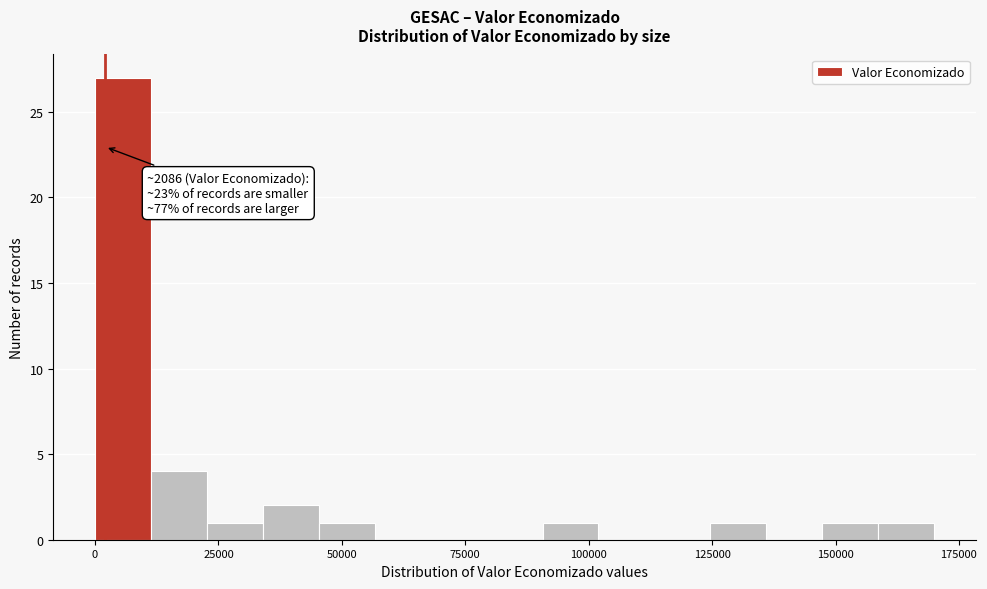

Read against the x-axis, roughly where is the centre of the tallest bar?

5000